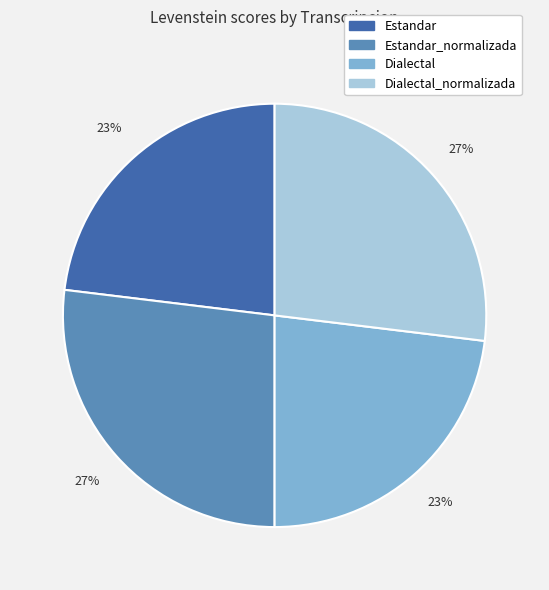

How many segments does this pie chart have?

4